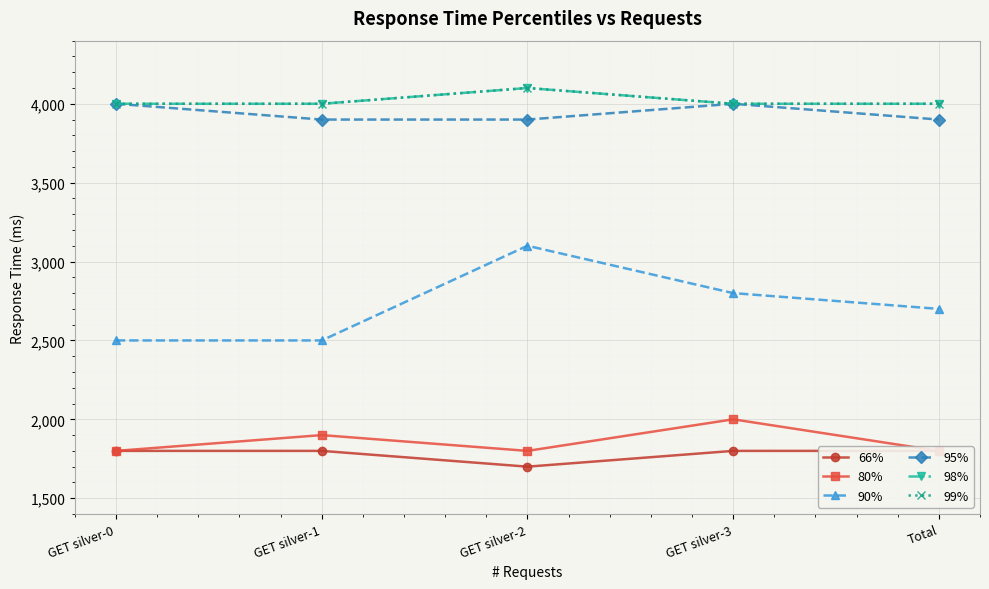

True or false: 66% has a value of 436 at Total.

False